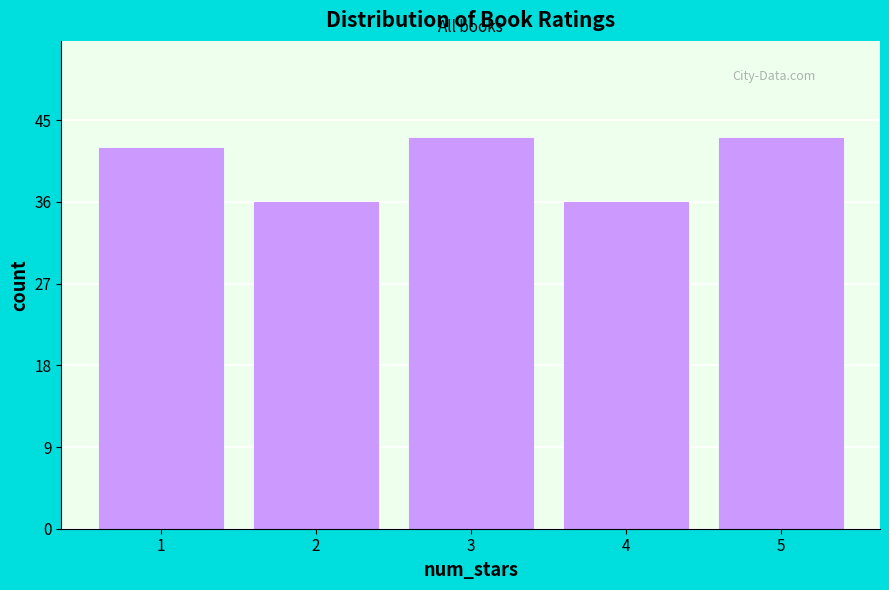

Reading left to right, transcribe this chart: for each bar, give the range it covers on the x-axis and its height. The values are not printed on the chart, so give them approximately, as read against the axis.

0.5 to 1.5: 42
1.5 to 2.5: 36
2.5 to 3.5: 43
3.5 to 4.5: 36
4.5 to 5.5: 43